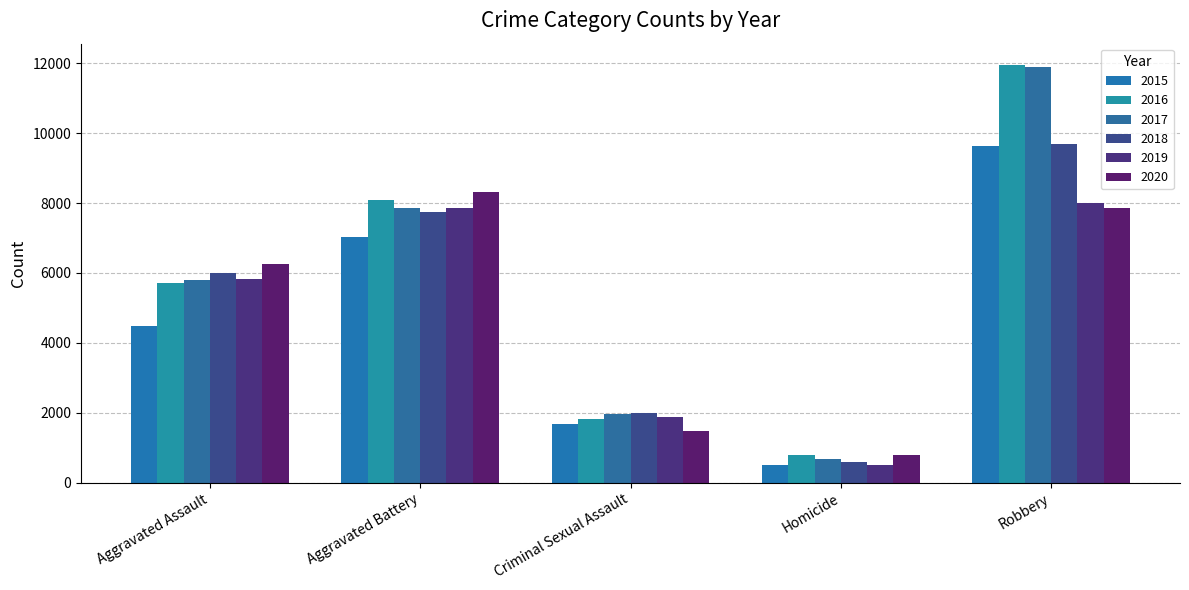

Reading left to right, transcribe all the data shown in this chart.

2015: Aggravated Assault=4480	Aggravated Battery=7018	Criminal Sexual Assault=1680	Homicide=496	Robbery=9638
2016: Aggravated Assault=5712	Aggravated Battery=8085	Criminal Sexual Assault=1831	Homicide=786	Robbery=11960
2017: Aggravated Assault=5793	Aggravated Battery=7845	Criminal Sexual Assault=1957	Homicide=672	Robbery=11880
2018: Aggravated Assault=6001	Aggravated Battery=7734	Criminal Sexual Assault=1998	Homicide=589	Robbery=9680
2019: Aggravated Assault=5841	Aggravated Battery=7857	Criminal Sexual Assault=1888	Homicide=498	Robbery=7994
2020: Aggravated Assault=6263	Aggravated Battery=8319	Criminal Sexual Assault=1467	Homicide=787	Robbery=7855